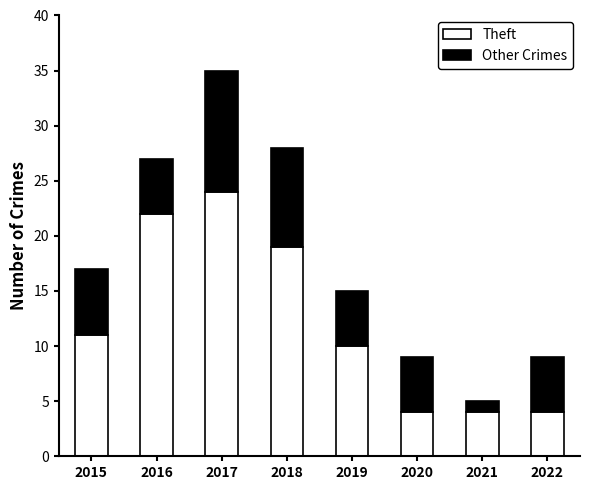

At which category is the sum across all series the highest?

2017